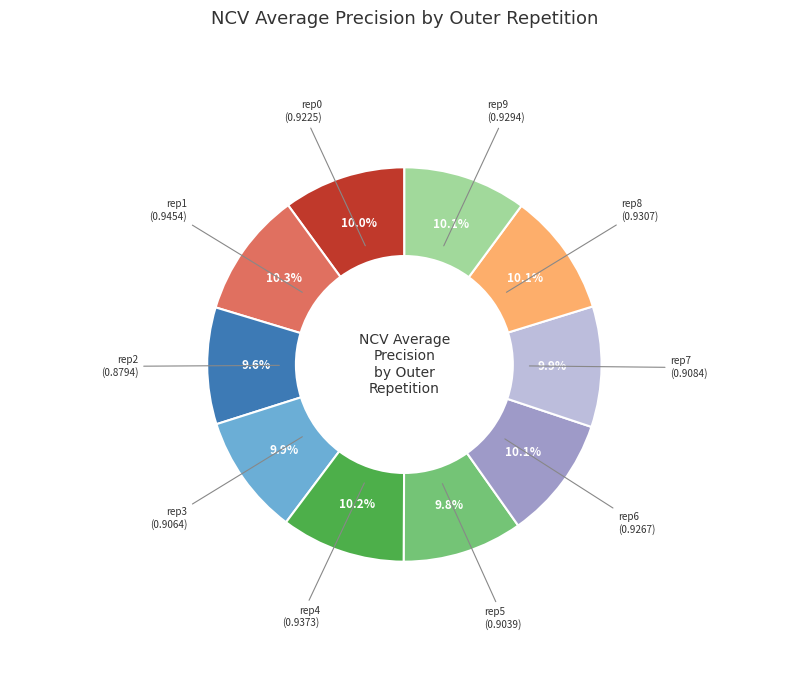

Does rep3 represent more than half of the total?

No